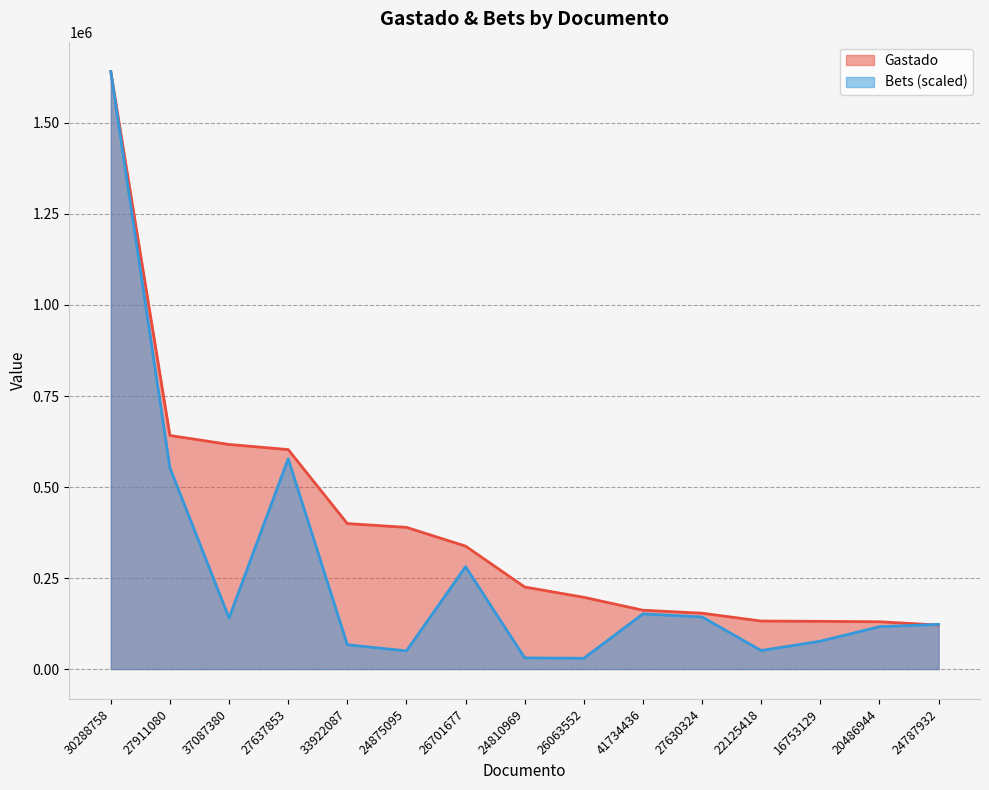

The Bets series shows 143183.5 at 27630324. True or false?

True